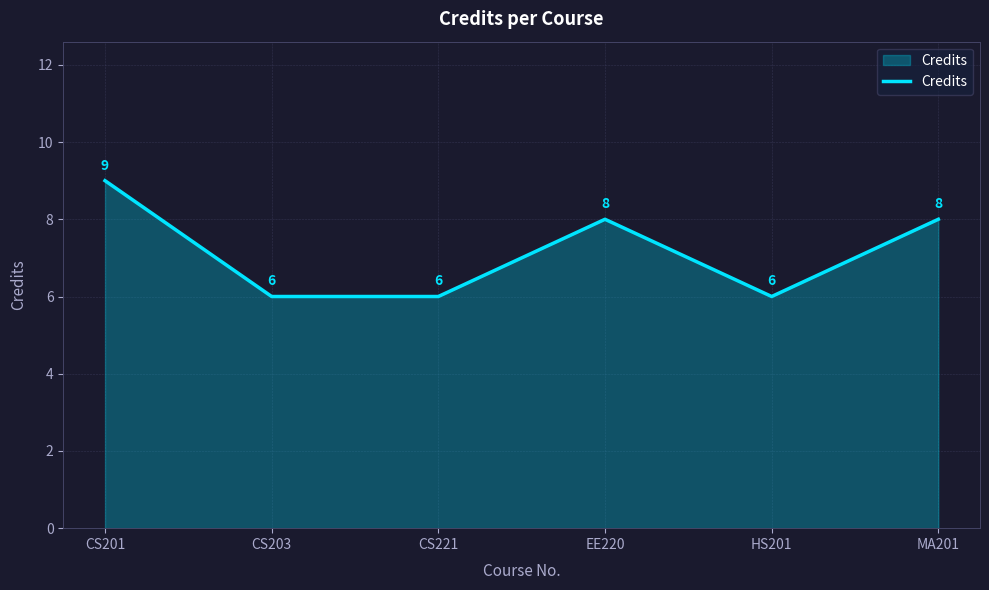

Is it true that the value at MA201 is 8?

True